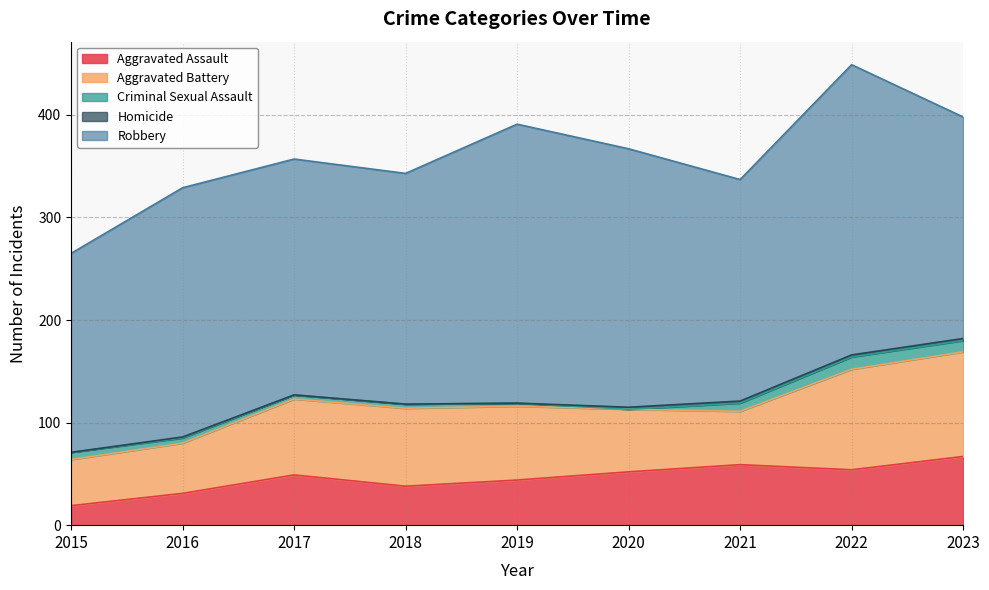

What are all the series names shown in the legend?

Aggravated Assault, Aggravated Battery, Criminal Sexual Assault, Homicide, Robbery